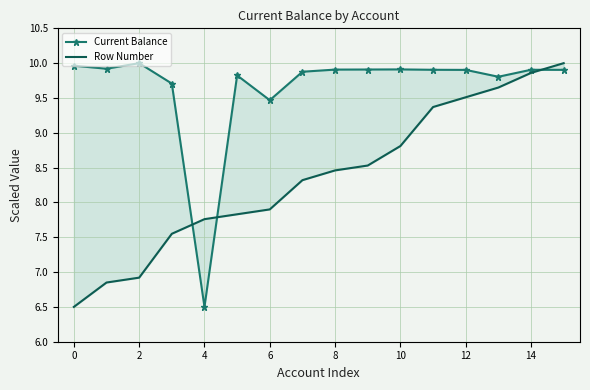

Which series has the widest spread of values?

Current Balance